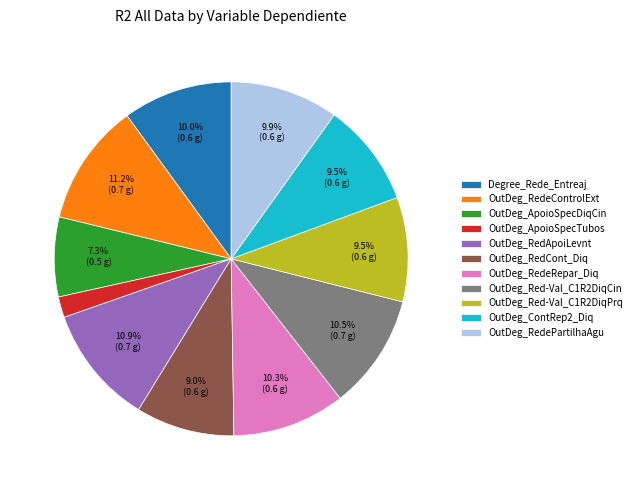

Does any single category account for the majority?

No